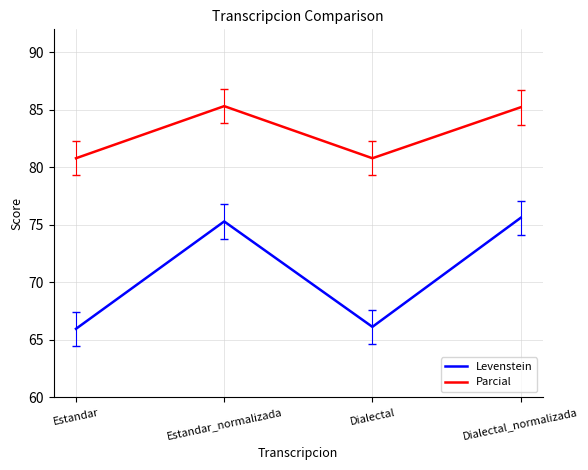

How many distinct data groups are displayed?

2